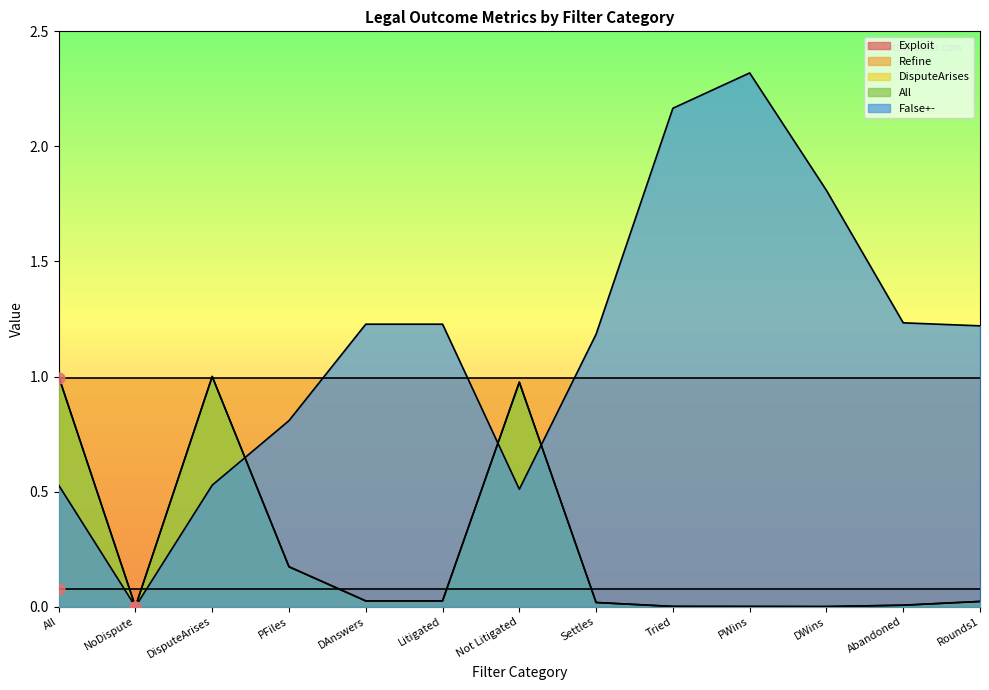

Which series has the largest total across all categories?

False+-